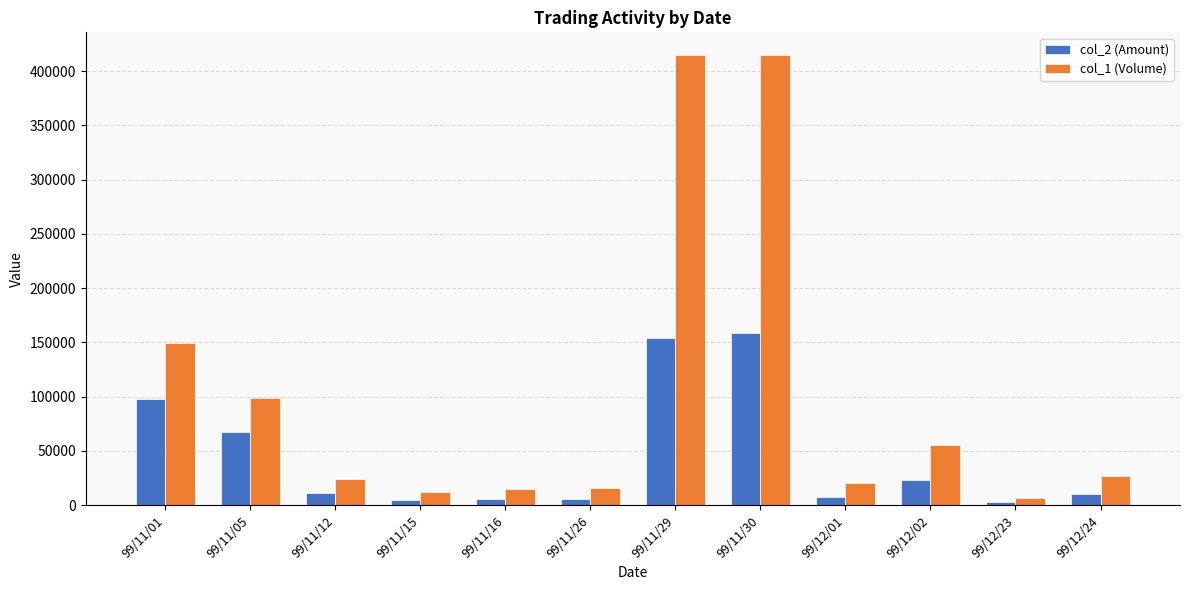

Does the chart contain any negative values?

No